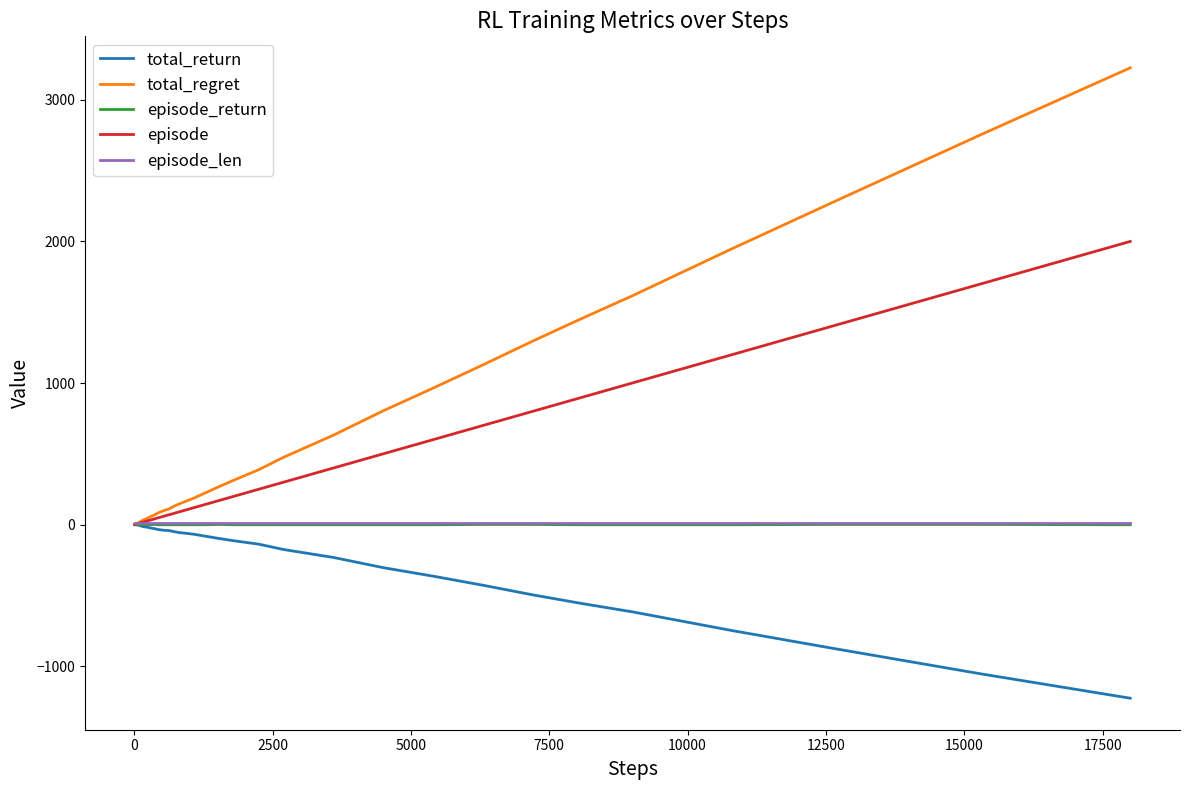

What is the maximum value for total_regret?

3226